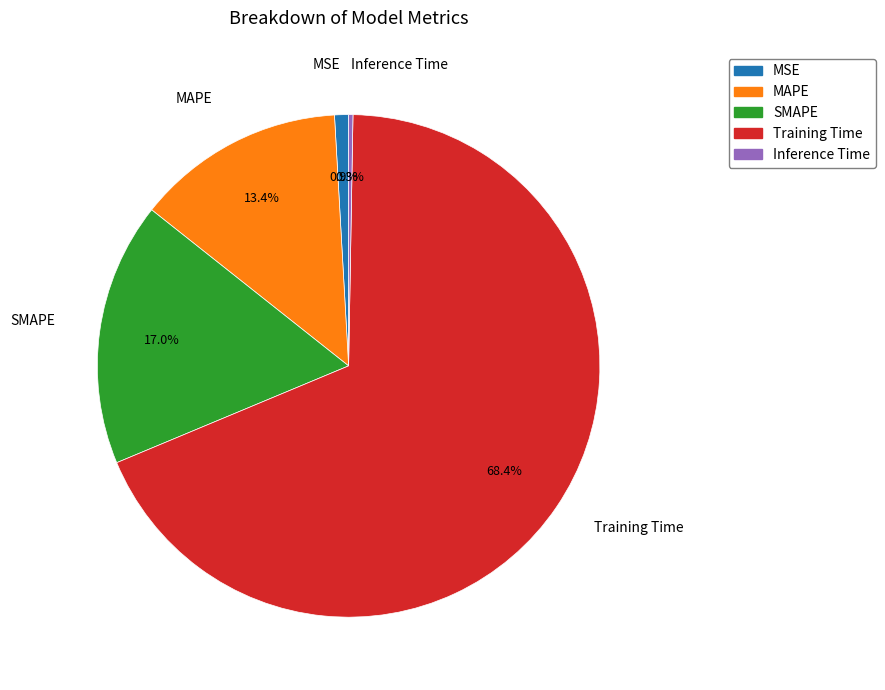

Which has a higher value, Training Time or MAPE?

Training Time